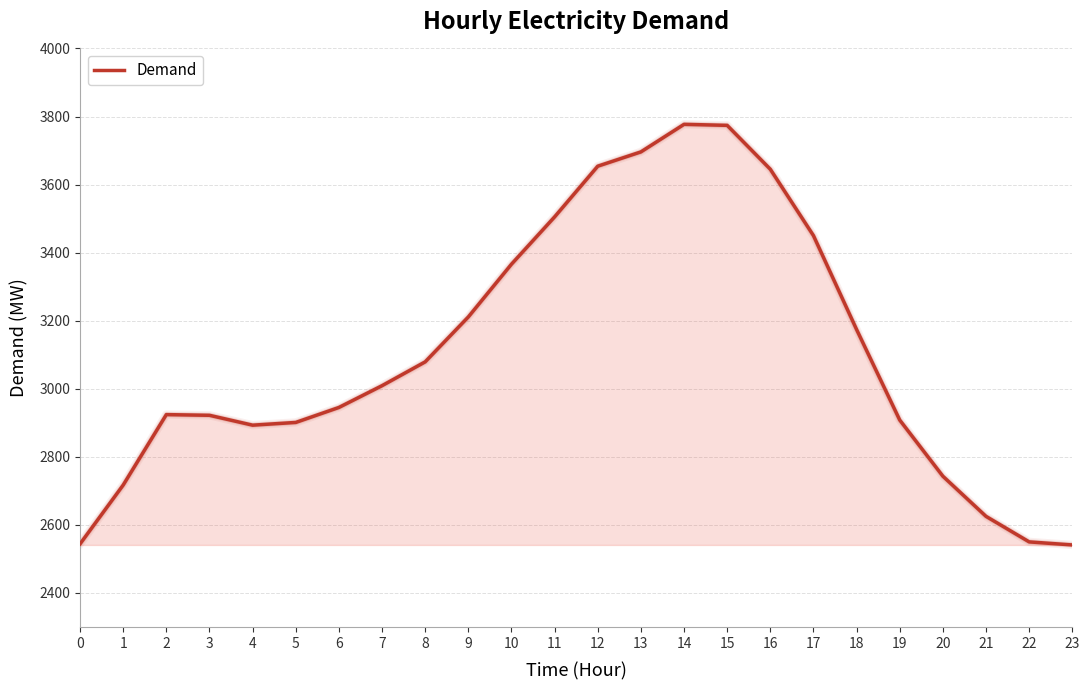

How many categories are shown in the chart?

24